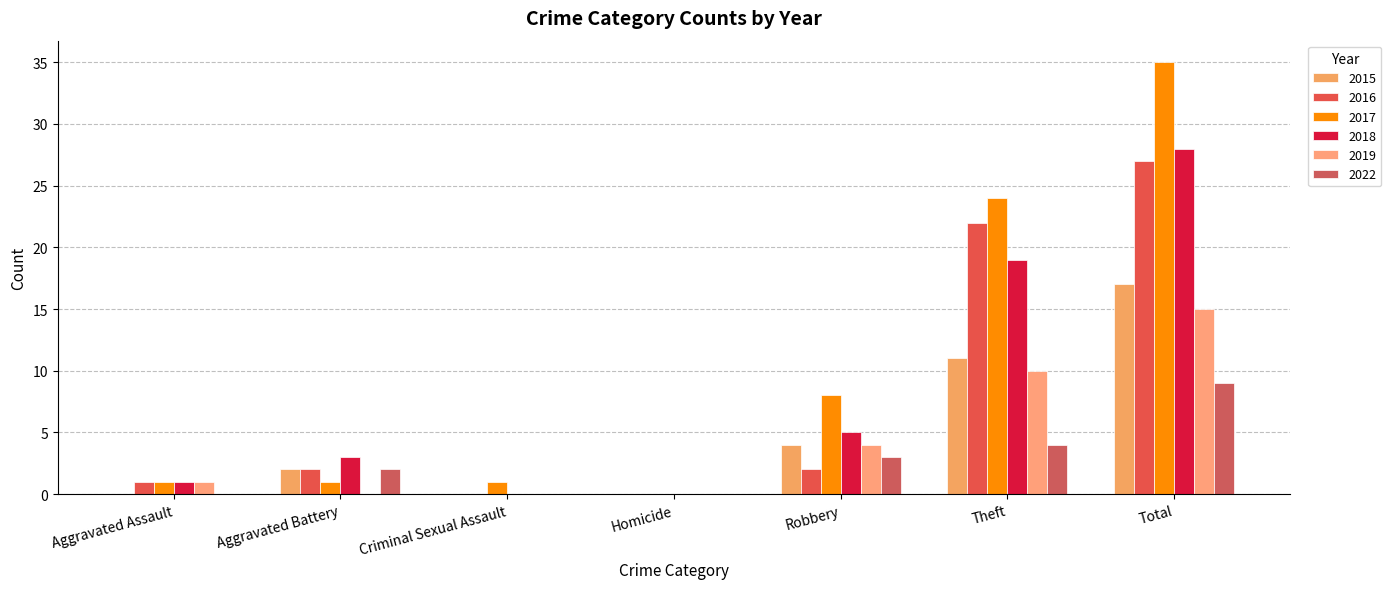

What are all the series names shown in the legend?

2015, 2016, 2017, 2018, 2019, 2022